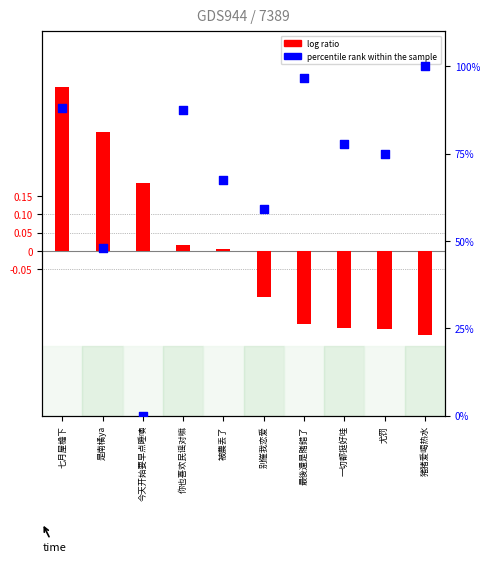

Which series has the widest spread of Y values?

percentile rank within the sample